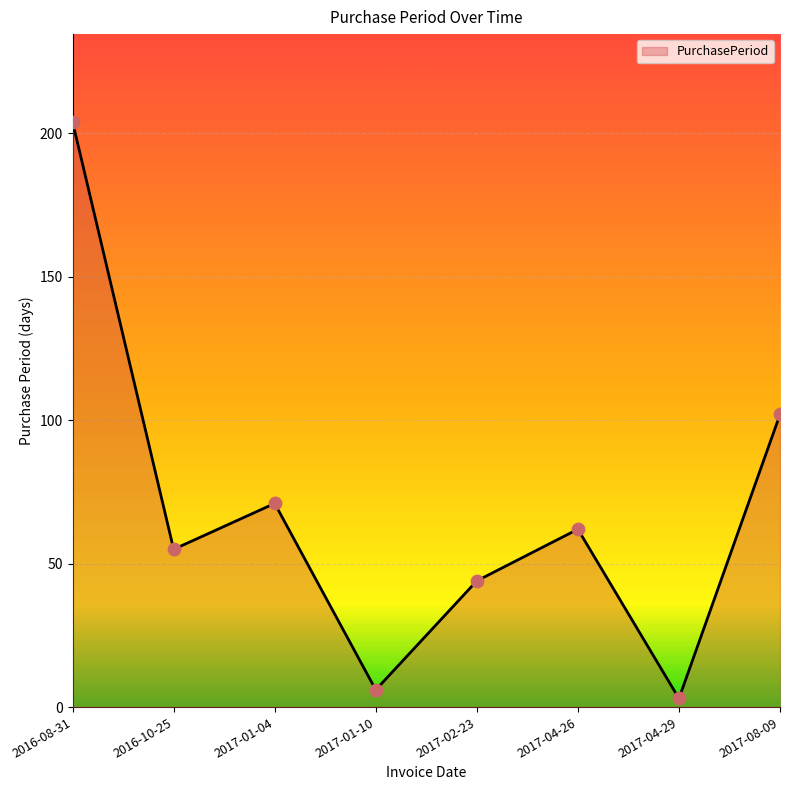

What is the ratio of the value at 2017-01-04 to the value at 2017-02-23?

1.6